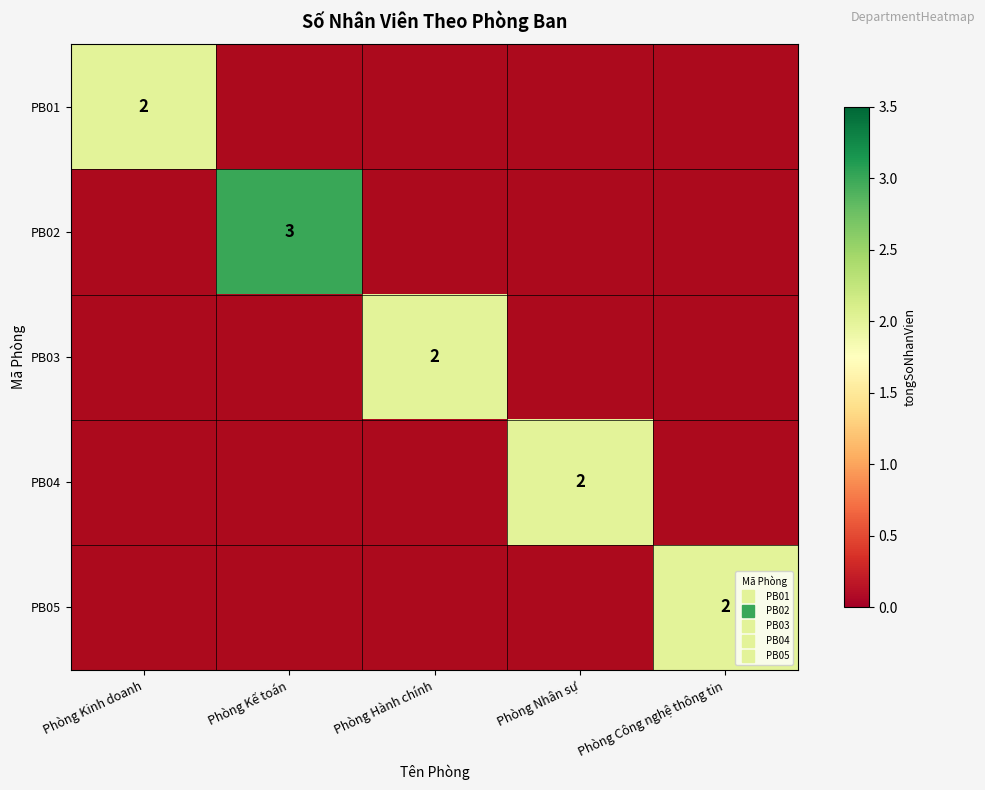

Is the value of PB02 at Phòng Nhân sự greater than the value of PB03 at Phòng Hành chính?

No